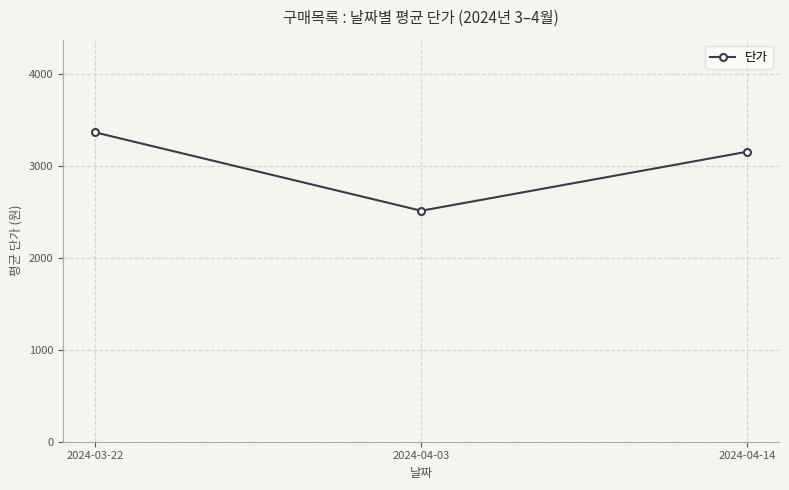

What is the difference between the values at 2024-03-22 and 2024-04-14?

210.4